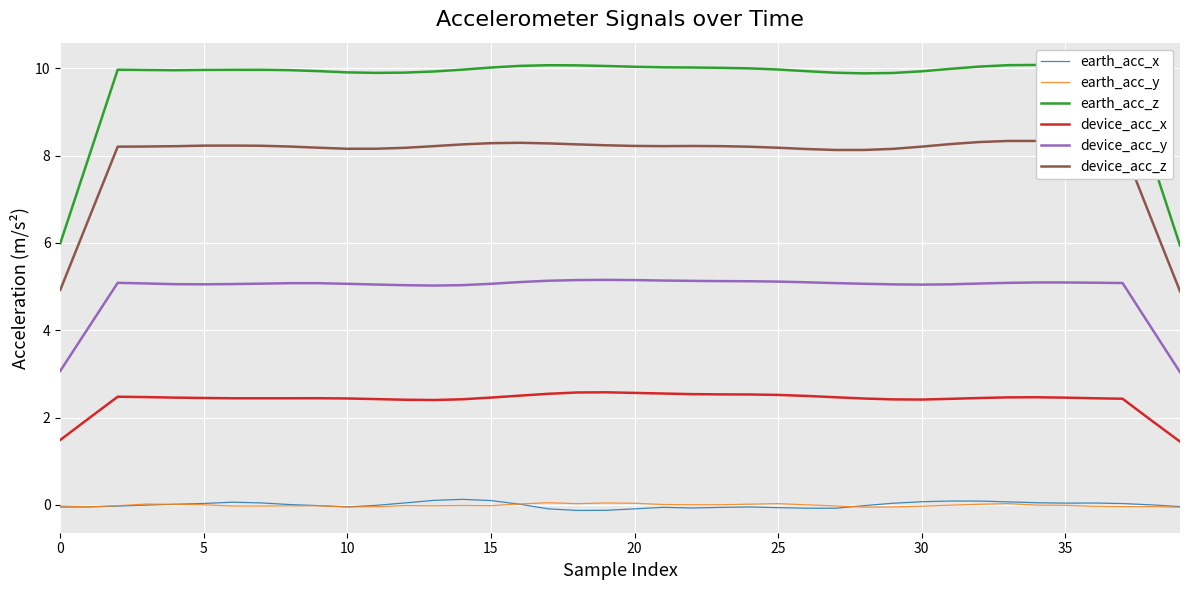

How many lines are shown in the chart?

6